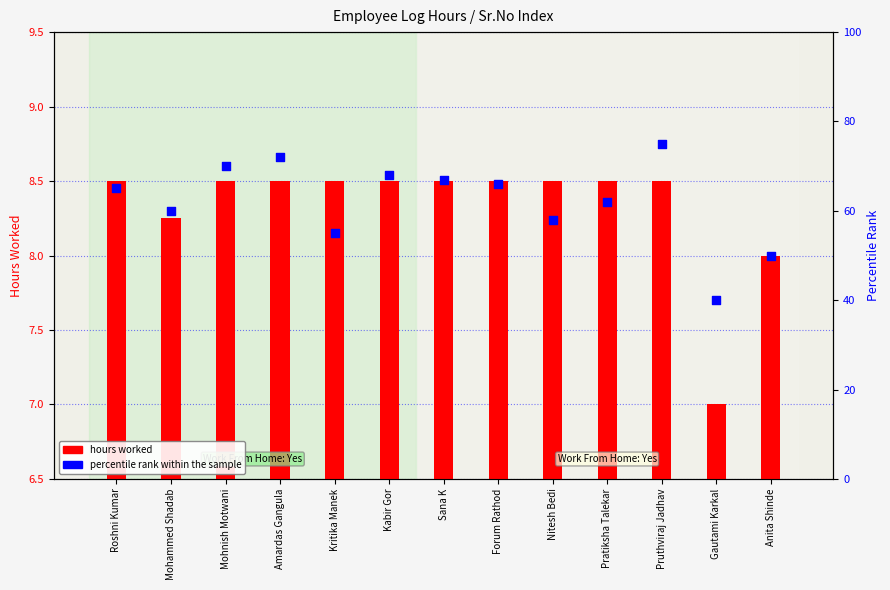

Which series has the largest Y range (max minus min)?

percentile rank within the sample